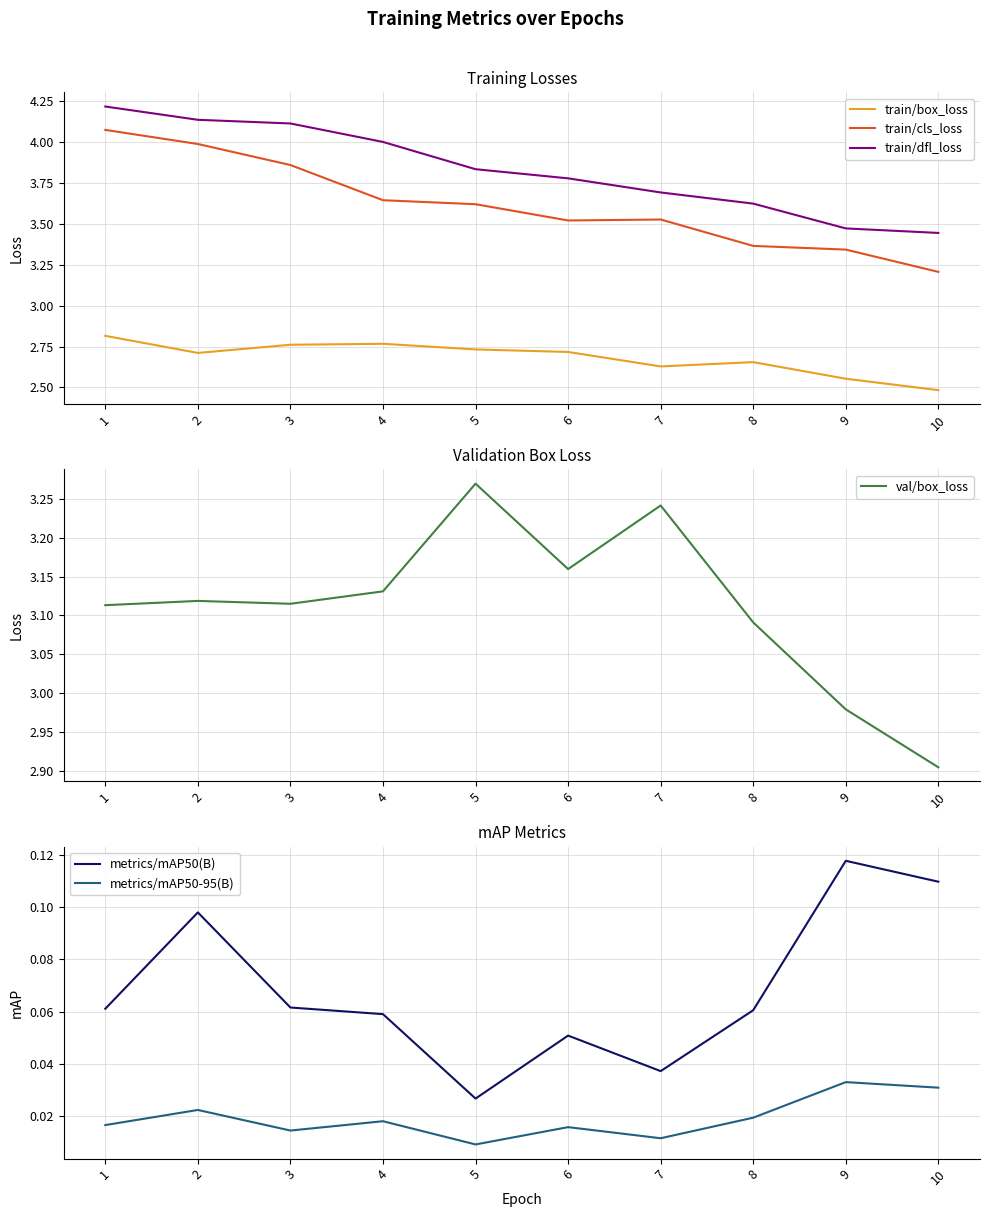

At how many categories does at least one series exceed 2?

10